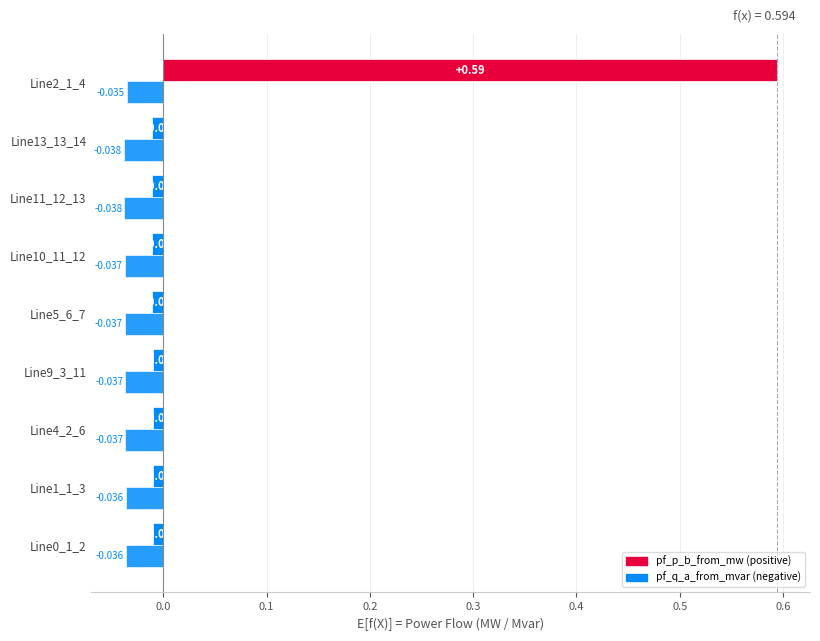

How many data points does each series have?

9